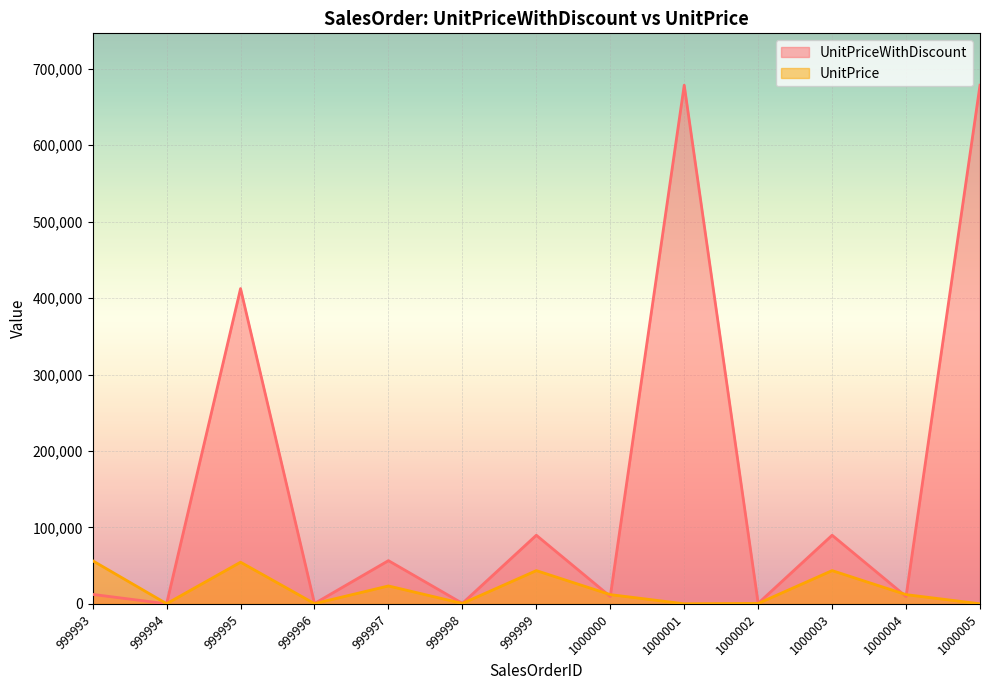

True or false: UnitPrice and UnitPriceWithDiscount intersect in this chart.

True